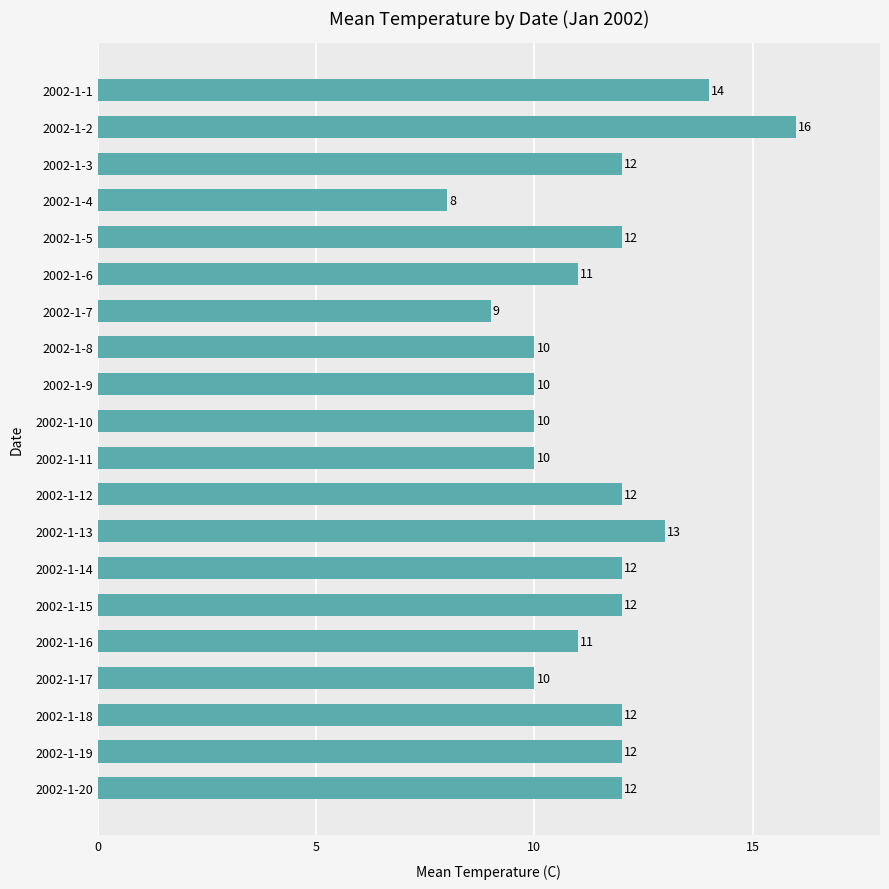

Count the values in the range 10 to 12.

15